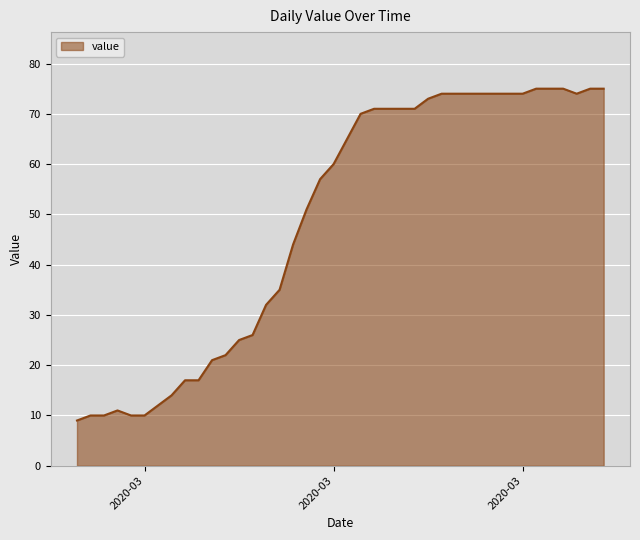

What is the difference between the maximum and minimum values?

66